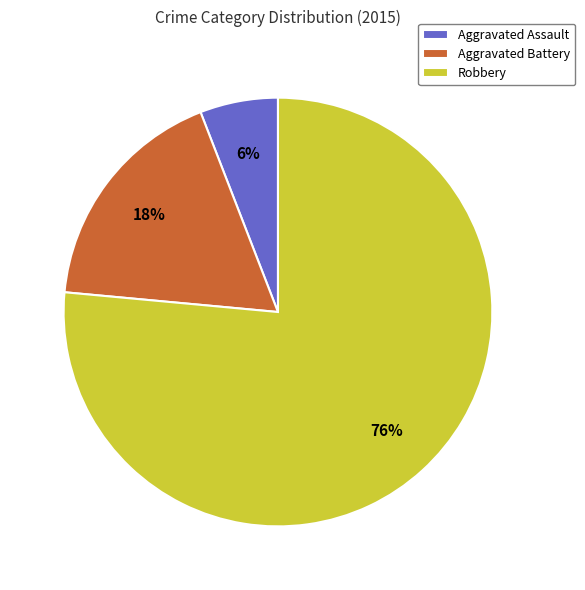

Between Aggravated Assault and Robbery, which is larger?

Robbery